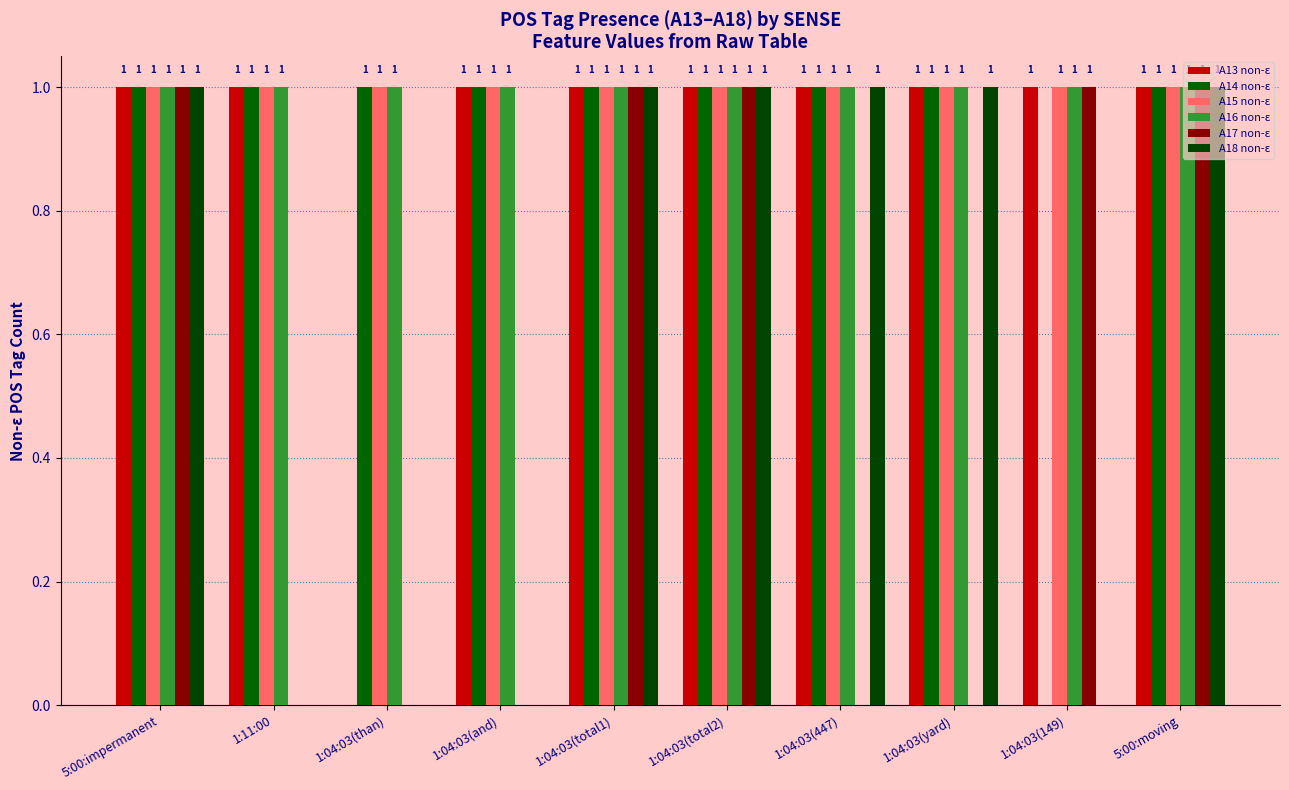

How many categories are shown in the chart?

10